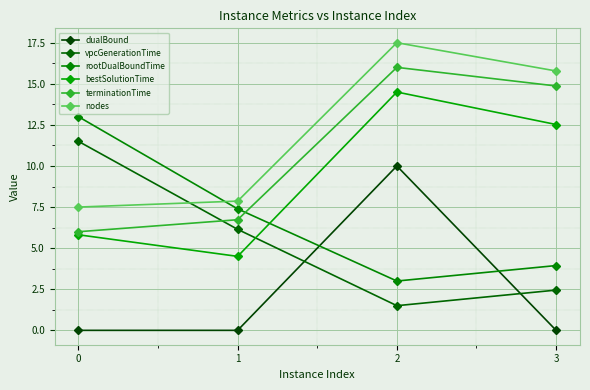

Rank the series at 3 from highest to lowest value.

nodes, terminationTime, bestSolutionTime, rootDualBoundTime, vpcGenerationTime, dualBound